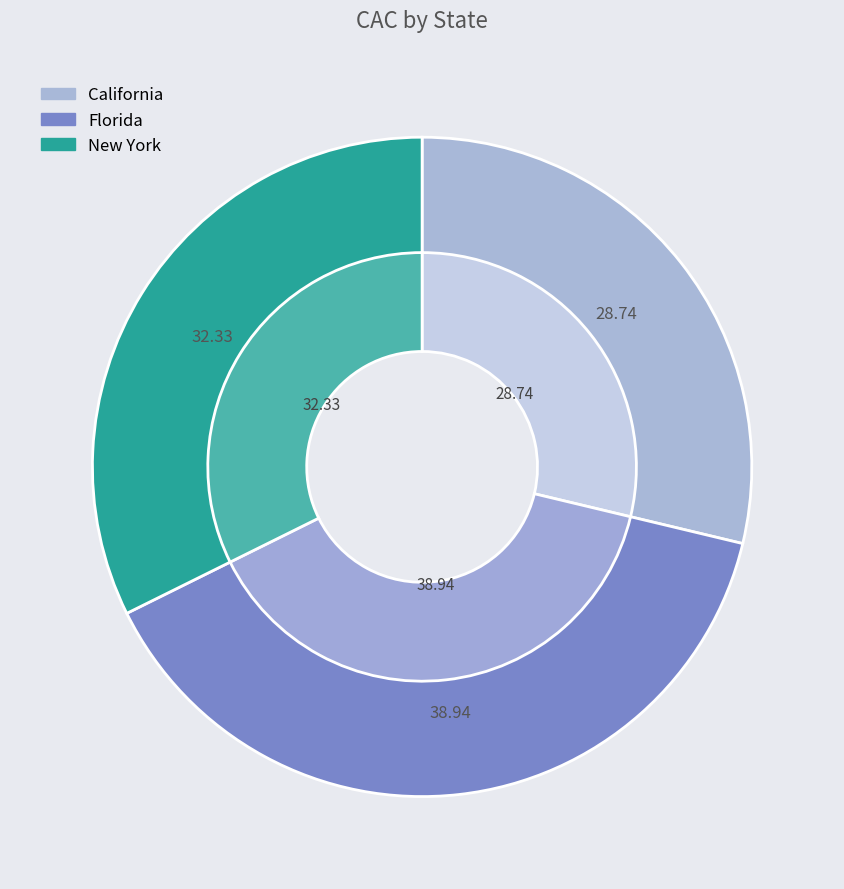

To the nearest percent, what percentage of the pie is California?

29%